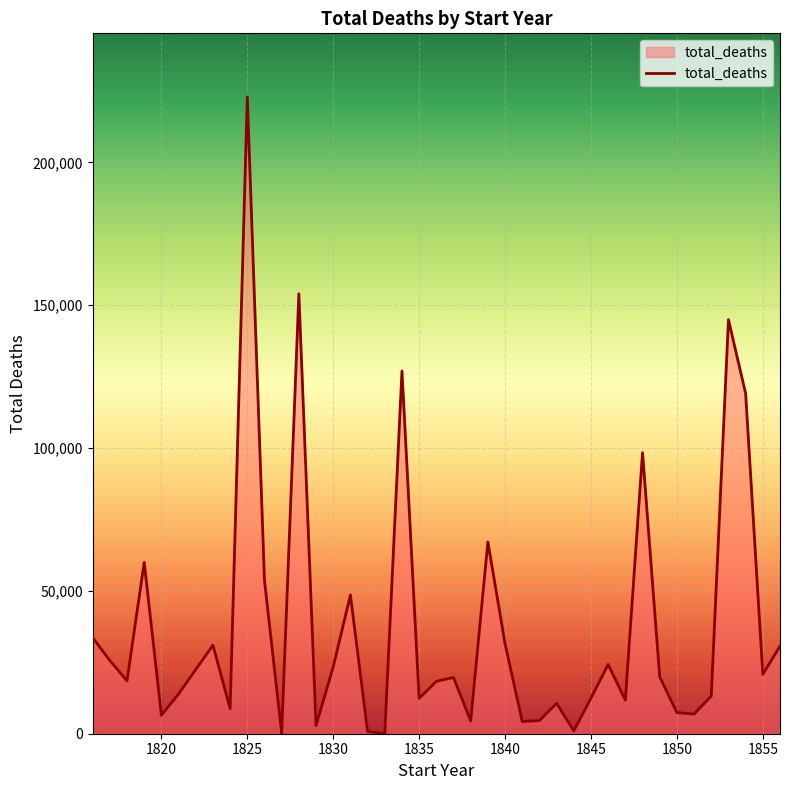

What is the difference between the maximum and minimum values?

222891